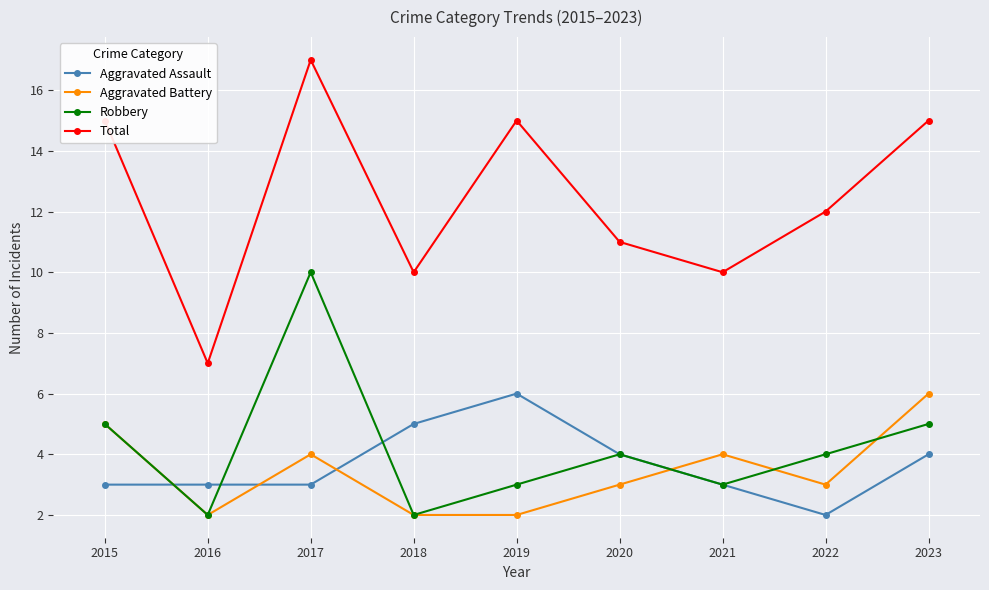

What is the spread (max minus min) of values at 2017?

14